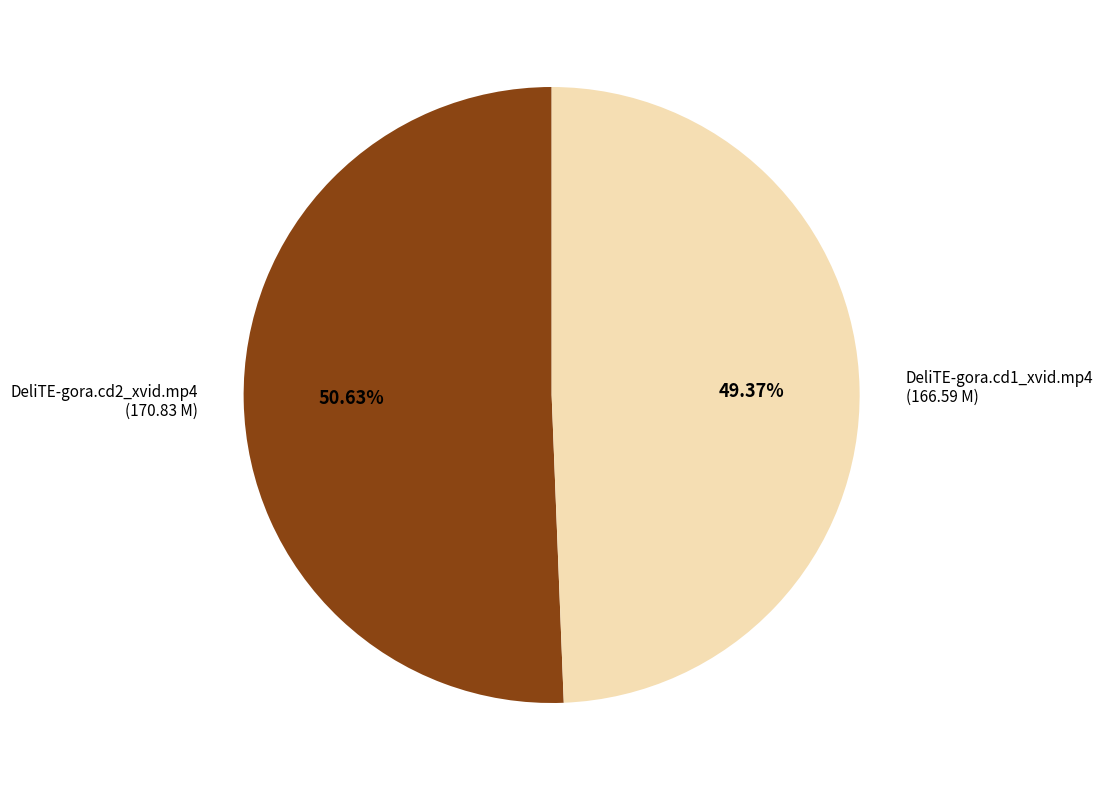

Which category has the biggest portion of the pie?

DeliTE-gora.cd2_xvid.mp4